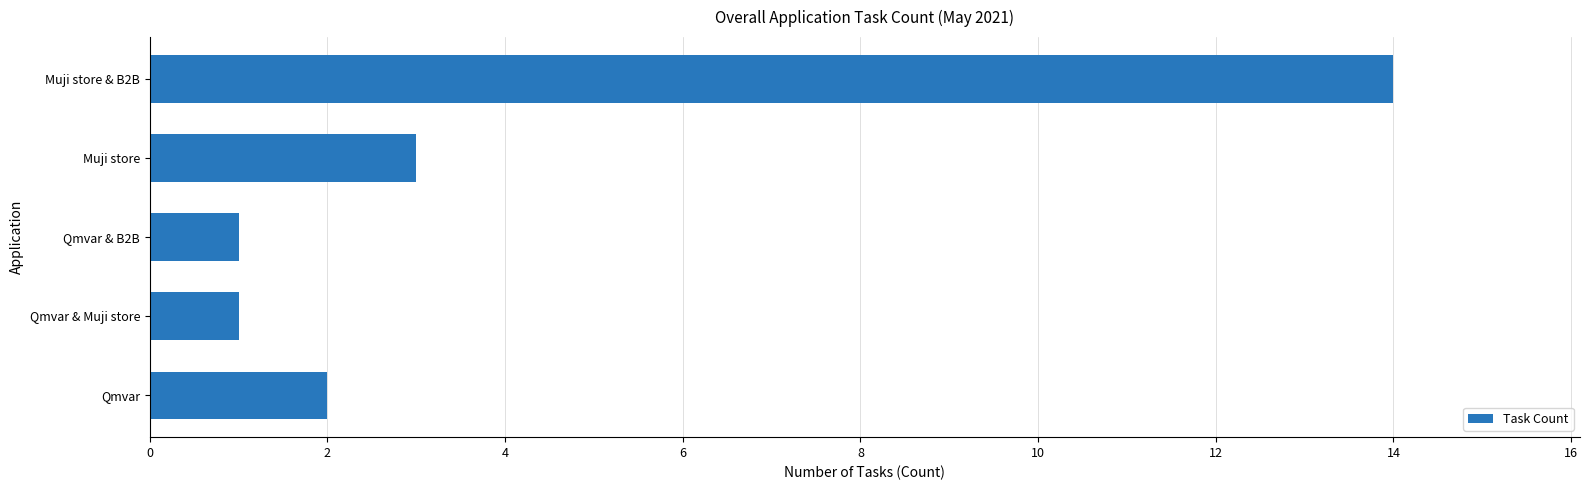

Which has a higher value, Qmvar & B2B or Muji store & B2B?

Muji store & B2B